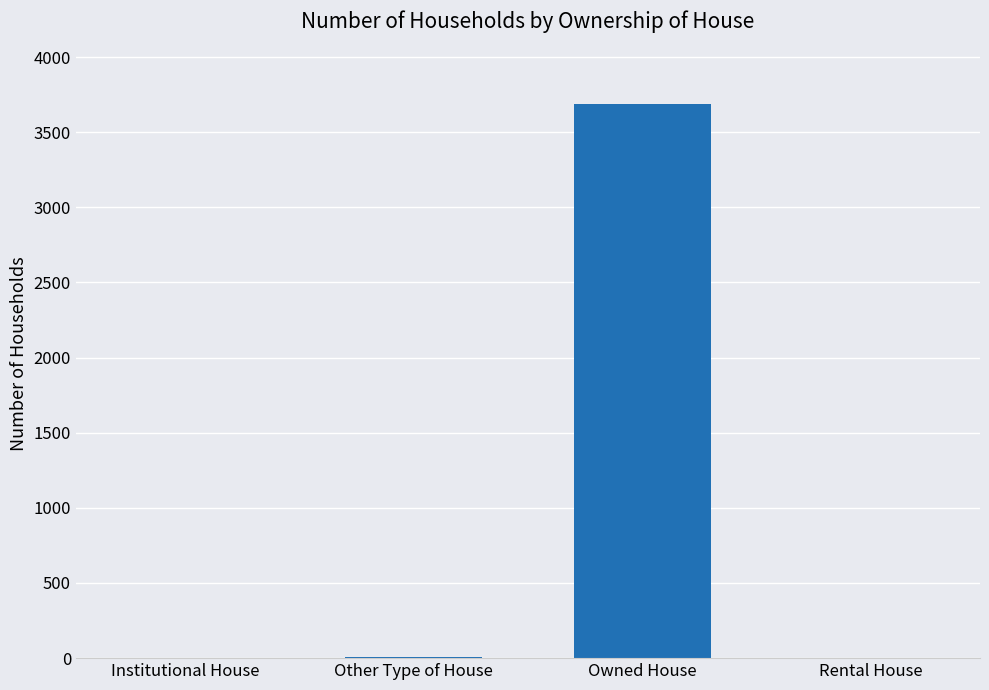

What is the sum of all values?

3699